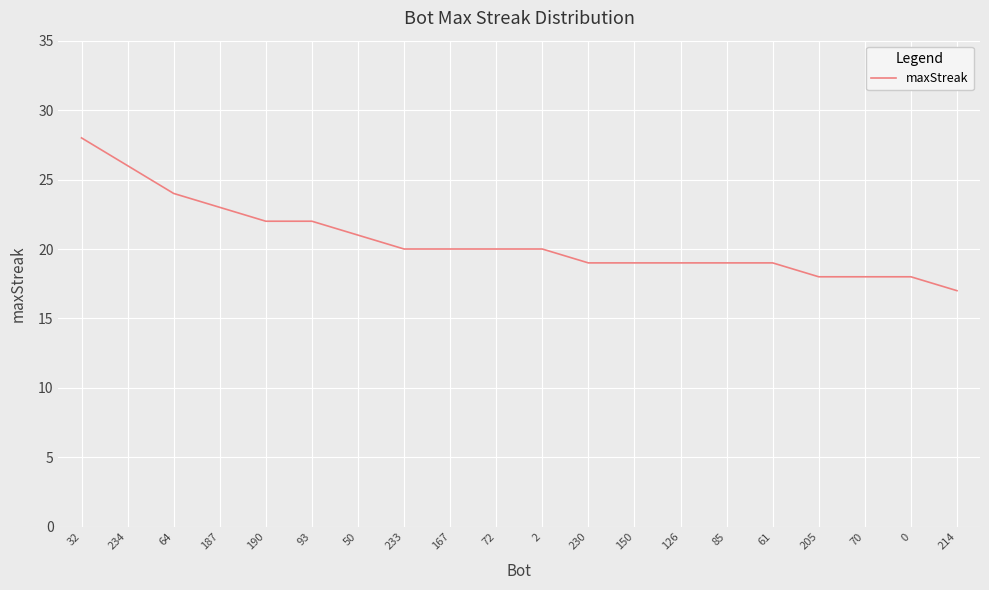

Is it true that the value at 234 is 26?

True